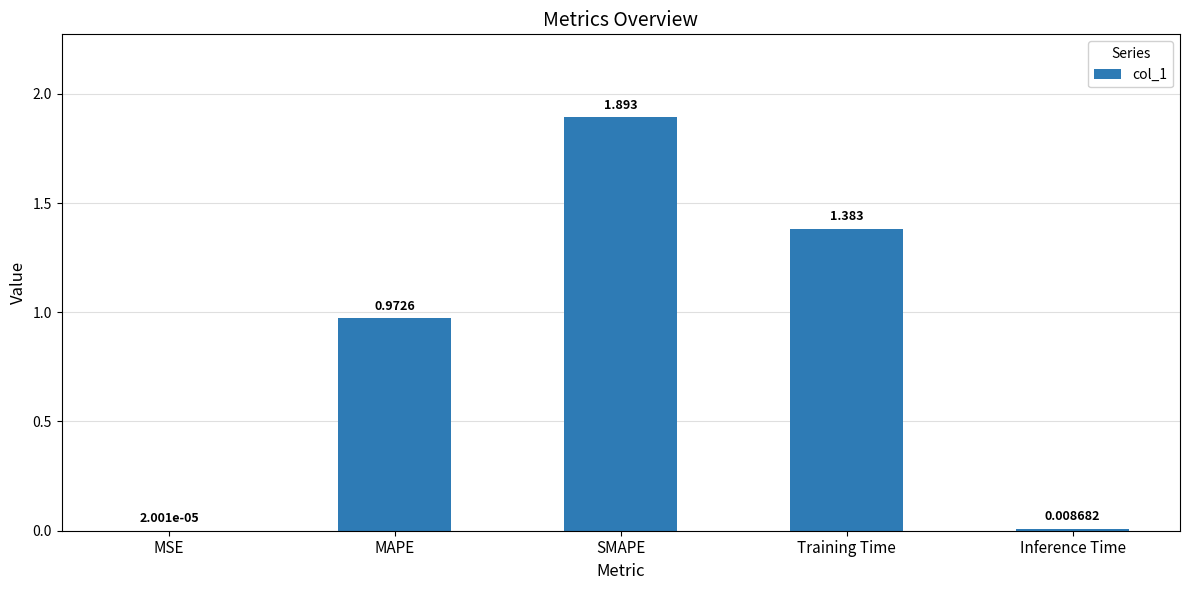

Where is the data nearest to the value 0?

MSE